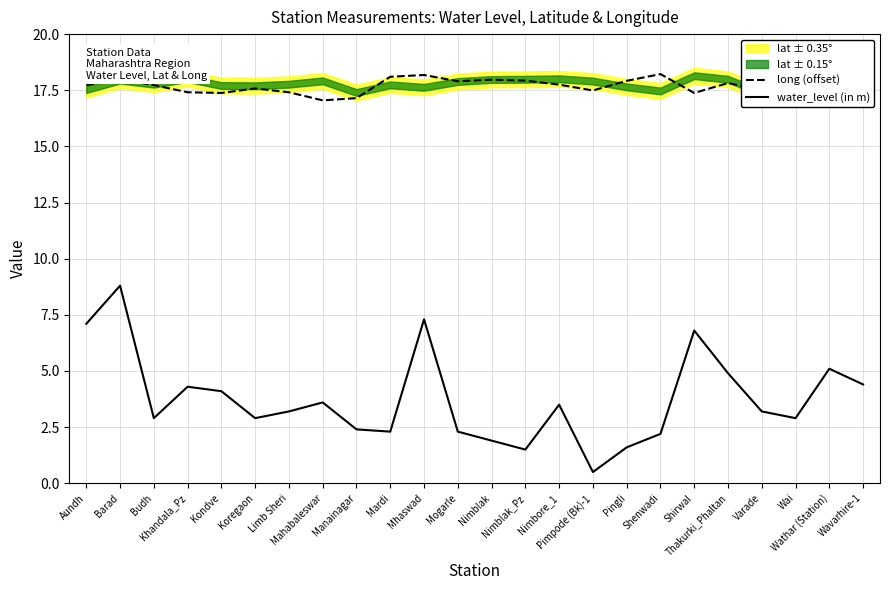

In water_level (in m), how many points are higher than both neighbors (excluding endpoints)?

7